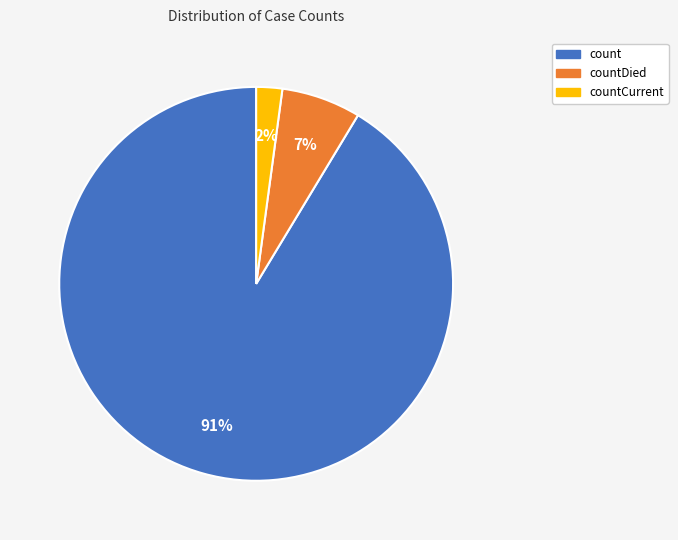

Does any single category account for the majority?

Yes